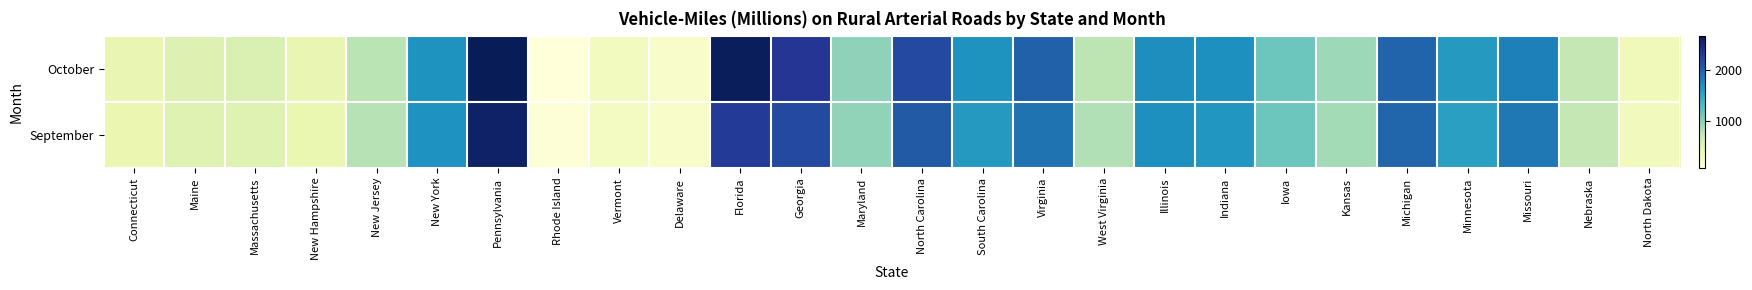

Reading left to right, extract all data points from this chart.

October: Connecticut=425.3	Maine=531.7	Massachusetts=545.4	New Hampshire=424.2	New Jersey=776.2	New York=1670.4	Pennsylvania=2675.6	Rhode Island=64.1	Vermont=270.1	Delaware=182.2	Florida=2652.3	Georgia=2337.5	Maryland=973.2	North Carolina=2169.2	South Carolina=1667.5	Virginia=2002.1	West Virginia=767.0	Illinois=1713.6	Indiana=1705.4	Iowa=1139.6	Kansas=908.8	Michigan=1972.8	Minnesota=1620.7	Missouri=1799.8	Nebraska=727.2	North Dakota=320.3
September: Connecticut=404.1	Maine=519.9	Massachusetts=518.1	New Hampshire=412.3	New Jersey=798.3	New York=1678.7	Pennsylvania=2583.9	Rhode Island=103.1	Vermont=257.1	Delaware=199.3	Florida=2295.3	Georgia=2175.7	Maryland=967.1	North Carolina=2048.1	South Carolina=1618.1	Virginia=1887.8	West Virginia=817.4	Illinois=1703.7	Indiana=1648.0	Iowa=1142.3	Kansas=880.1	Michigan=1962.7	Minnesota=1563.8	Missouri=1858.1	Nebraska=733.9	North Dakota=302.9